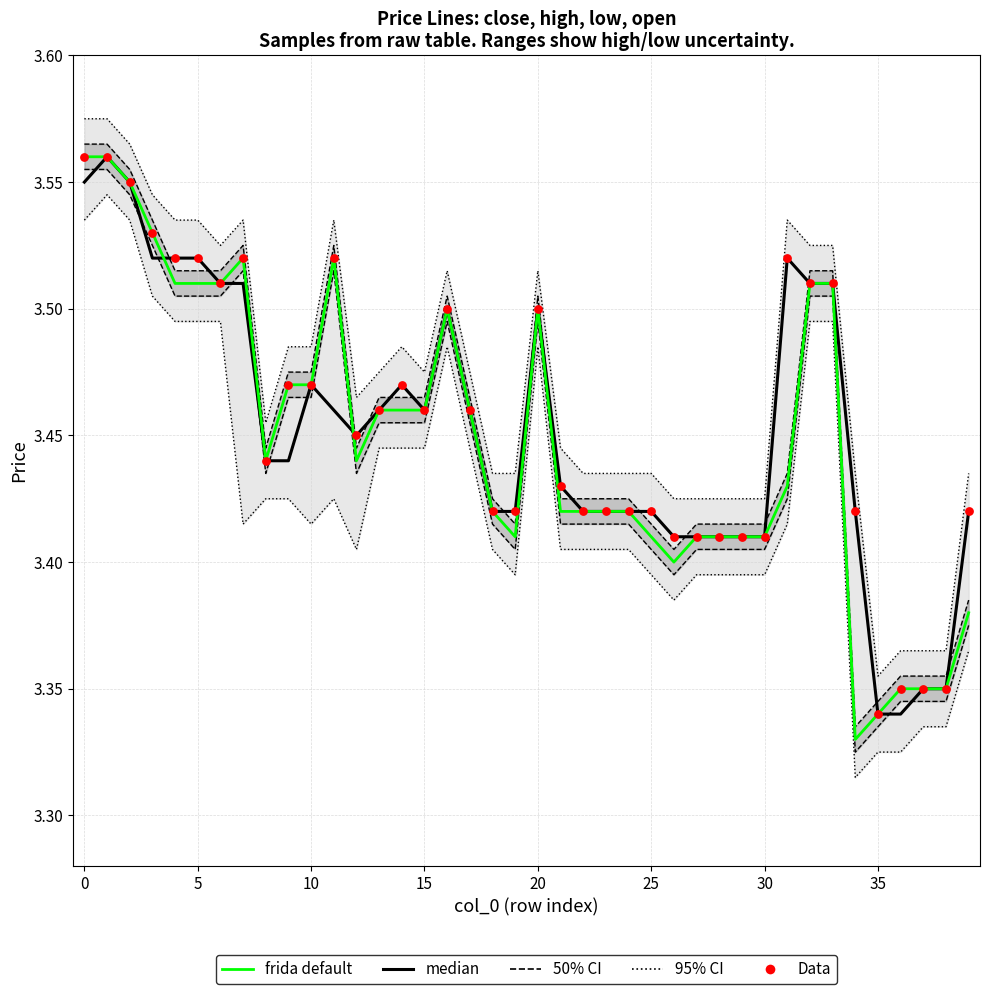

At how many categories does at least one series exceed 3?

40